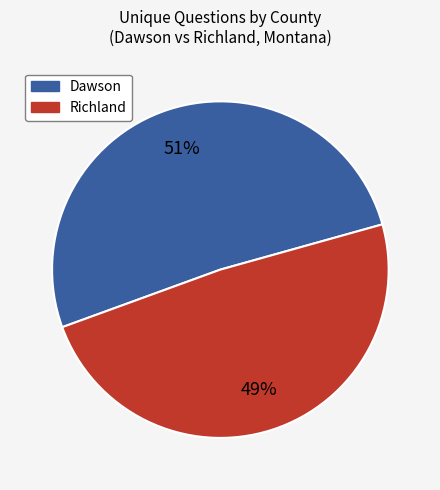

Count the number of slices in the pie.

2